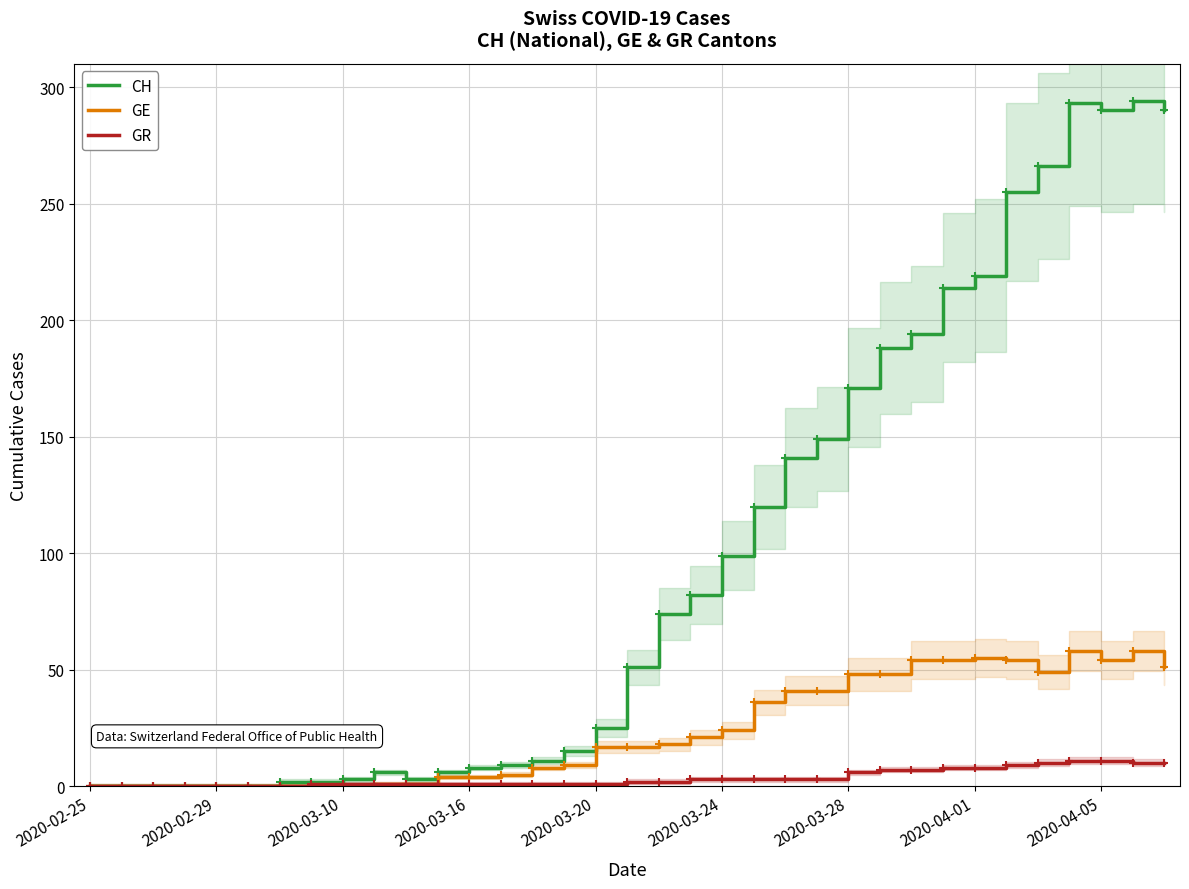

List the series in order of their peak value, lowest first.

GR, GE, CH